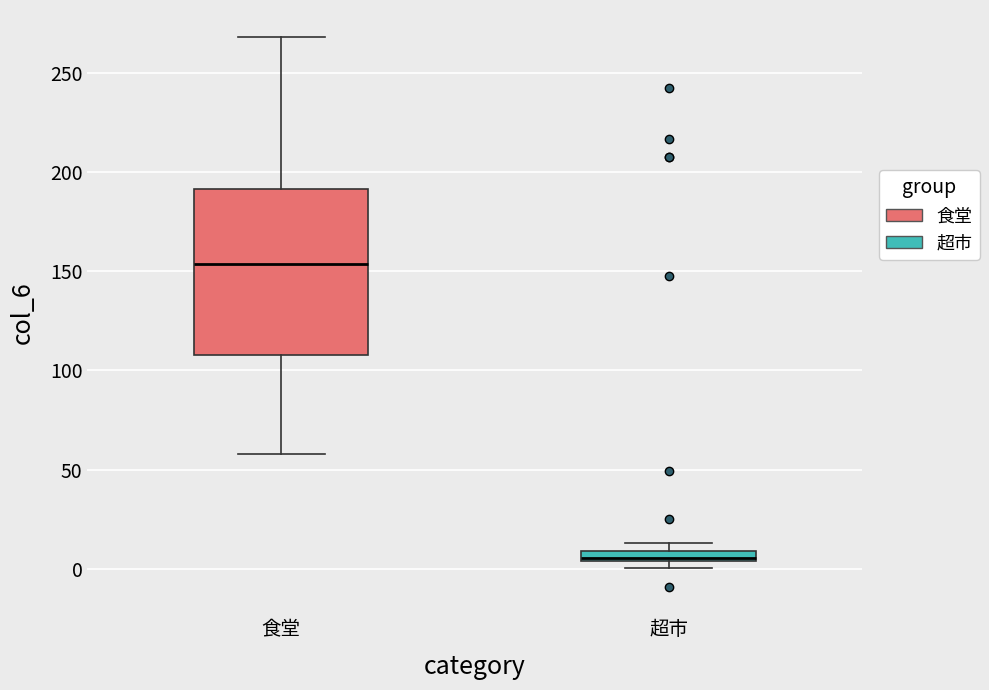

Where is the lower edge of the box for 食堂 on the y-axis? The values are not printed on the chart, so give them approximately, as read against the axis.

110